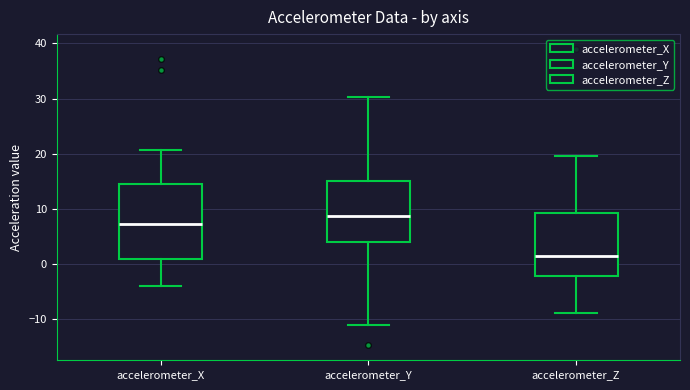

Which box has the highest median line?

accelerometer_Y